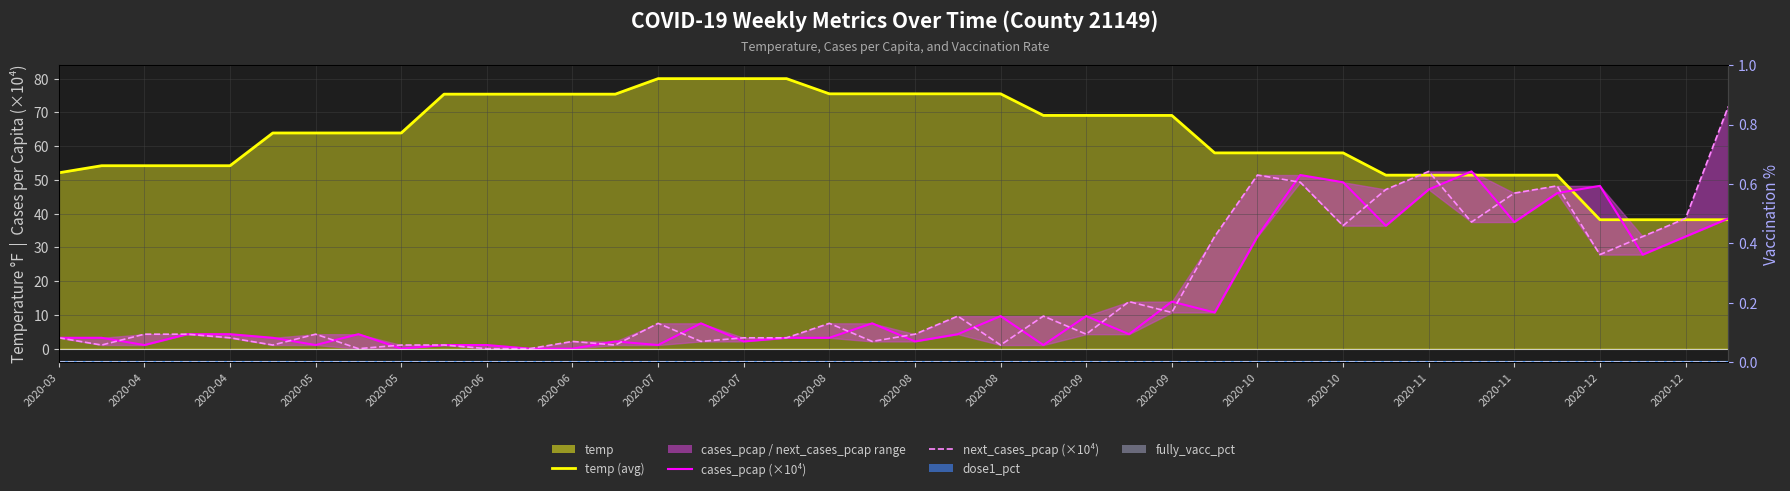

Reading left to right, what are all the values shown in this chart?

temp (avg): 52.1	54.2	54.2	54.2	54.2	63.9	63.9	63.9	63.9	75.4	75.4	75.4	75.4	75.4	80.0	80.0	80.0	80.0	75.5	75.5	75.5	75.5	75.5	69.1	69.1	69.1	69.1	58.0	58.0	58.0	58.0	51.4	51.4	51.4	51.4	51.4	38.2	38.2	38.2	38.2
cases_pcap (×10⁴): 3.2	3.2	1.1	4.3	4.3	3.2	1.1	4.3	0.0	1.1	1.1	0.0	0.0	2.1	1.1	7.5	2.1	3.2	3.2	7.5	2.1	4.3	9.6	1.1	9.6	4.3	13.9	10.7	33.2	51.4	49.3	36.4	47.2	52.5	37.5	46.1	48.2	27.9	33.2	38.6
next_cases_pcap (×10⁴): 3.2	1.1	4.3	4.3	3.2	1.1	4.3	0.0	1.1	1.1	0.0	0.0	2.1	1.1	7.5	2.1	3.2	3.2	7.5	2.1	4.3	9.6	1.1	9.6	4.3	13.9	10.7	33.2	51.4	49.3	36.4	47.2	52.5	37.5	46.1	48.2	27.9	33.2	38.6	71.8
dose1_pct line: 0.0	0.0	0.0	0.0	0.0	0.0	0.0	0.0	0.0	0.0	0.0	0.0	0.0	0.0	0.0	0.0	0.0	0.0	0.0	0.0	0.0	0.0	0.0	0.0	0.0	0.0	0.0	0.0	0.0	0.0	0.0	0.0	0.0	0.0	0.0	0.0	0.0	0.0	0.0	0.0
fully_vacc_pct line: 0.0	0.0	0.0	0.0	0.0	0.0	0.0	0.0	0.0	0.0	0.0	0.0	0.0	0.0	0.0	0.0	0.0	0.0	0.0	0.0	0.0	0.0	0.0	0.0	0.0	0.0	0.0	0.0	0.0	0.0	0.0	0.0	0.0	0.0	0.0	0.0	0.0	0.0	0.0	0.0